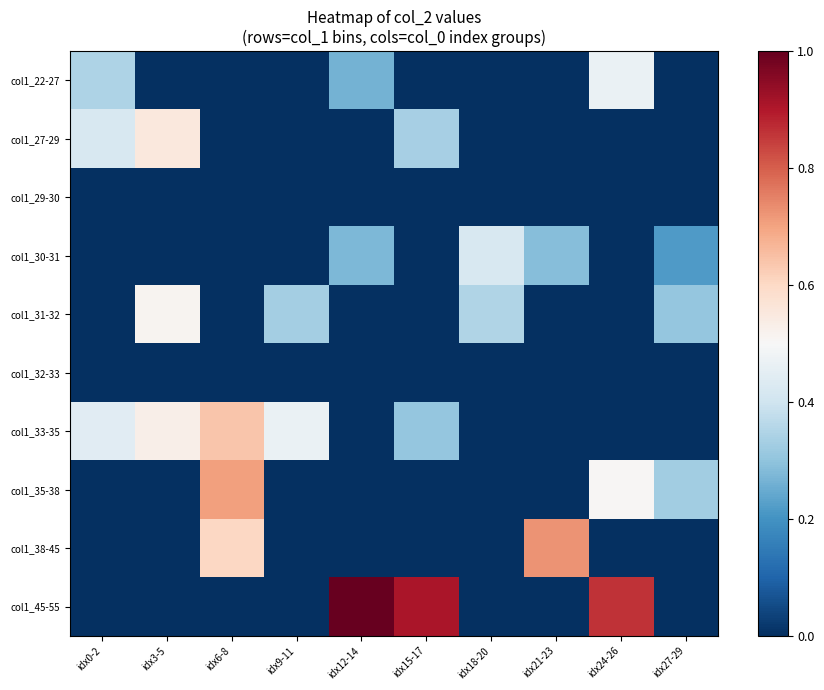

Which series has the largest total across all categories?

col1_45-55